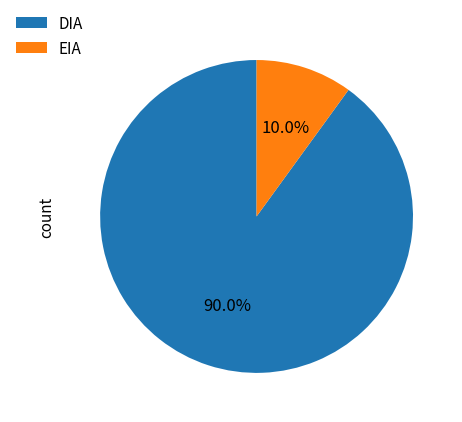

How many segments does this pie chart have?

2